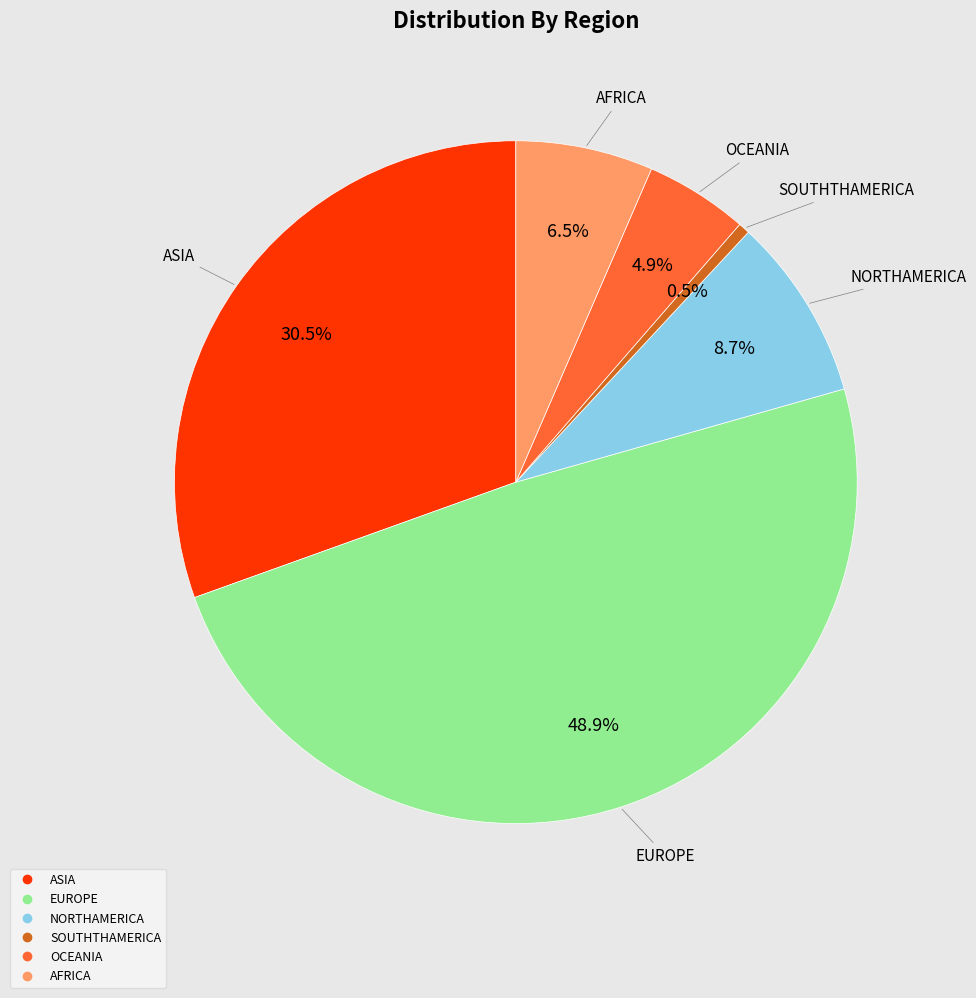

Which category has the smallest portion of the pie?

SOUTHTHAMERICA